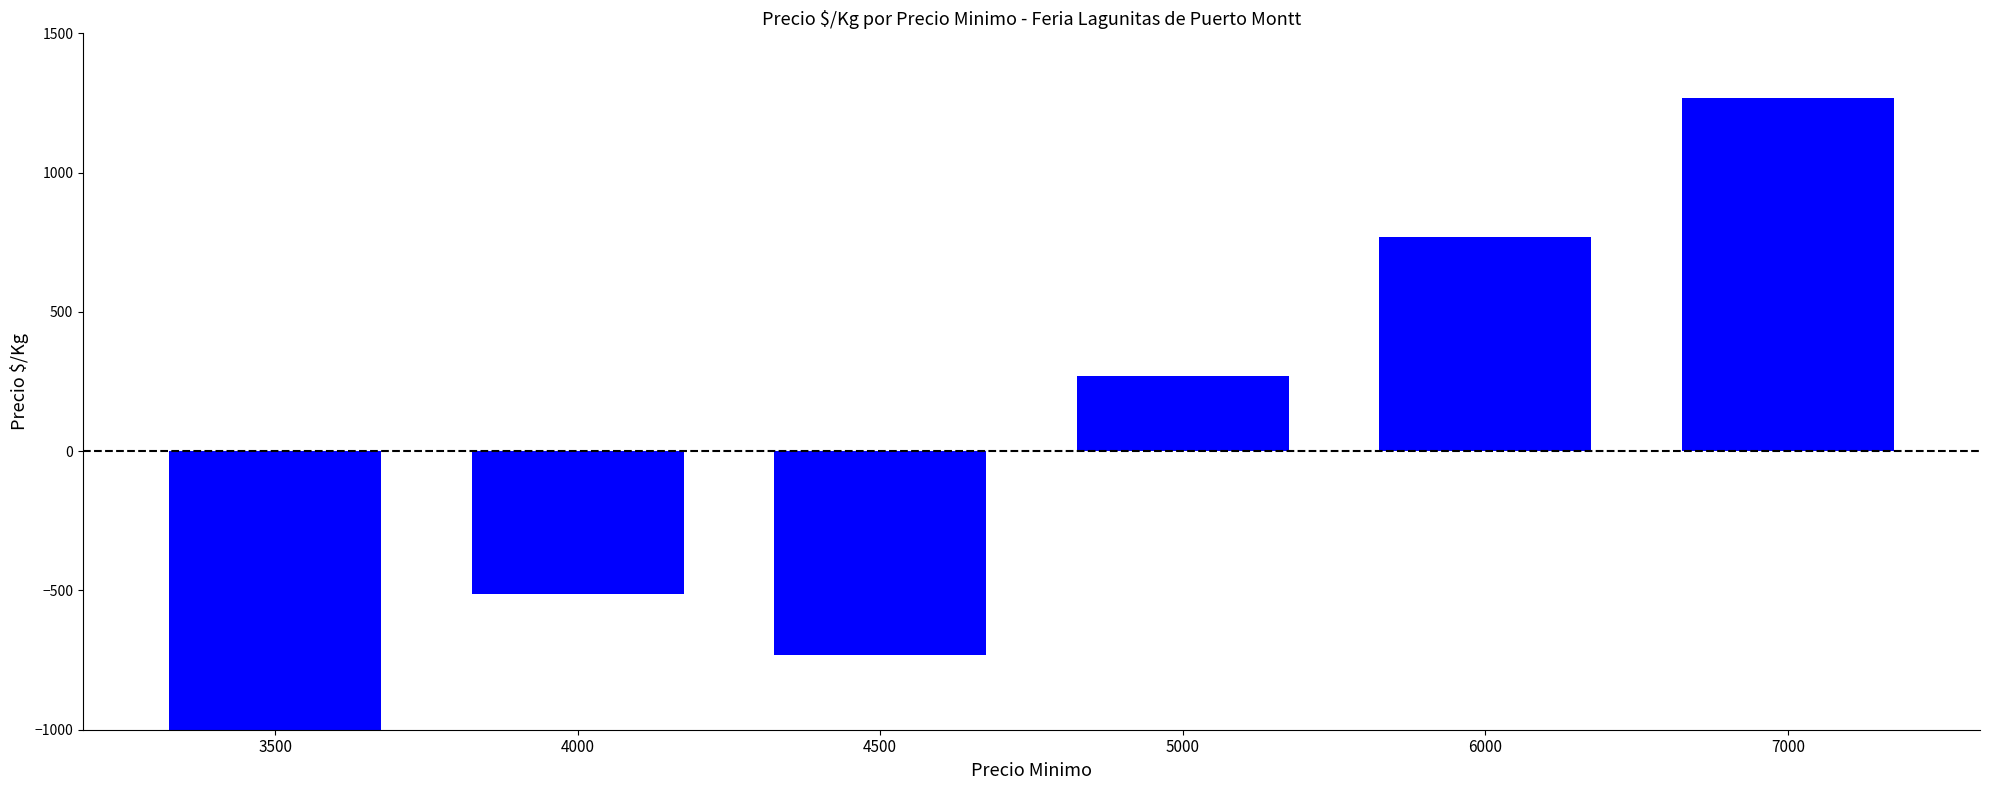

Reading left to right, what are all the values shown in this chart?

3500=-1063.8	4000=-512.8	4500=-730.8	5000=269.2	6000=769.2	7000=1269.2